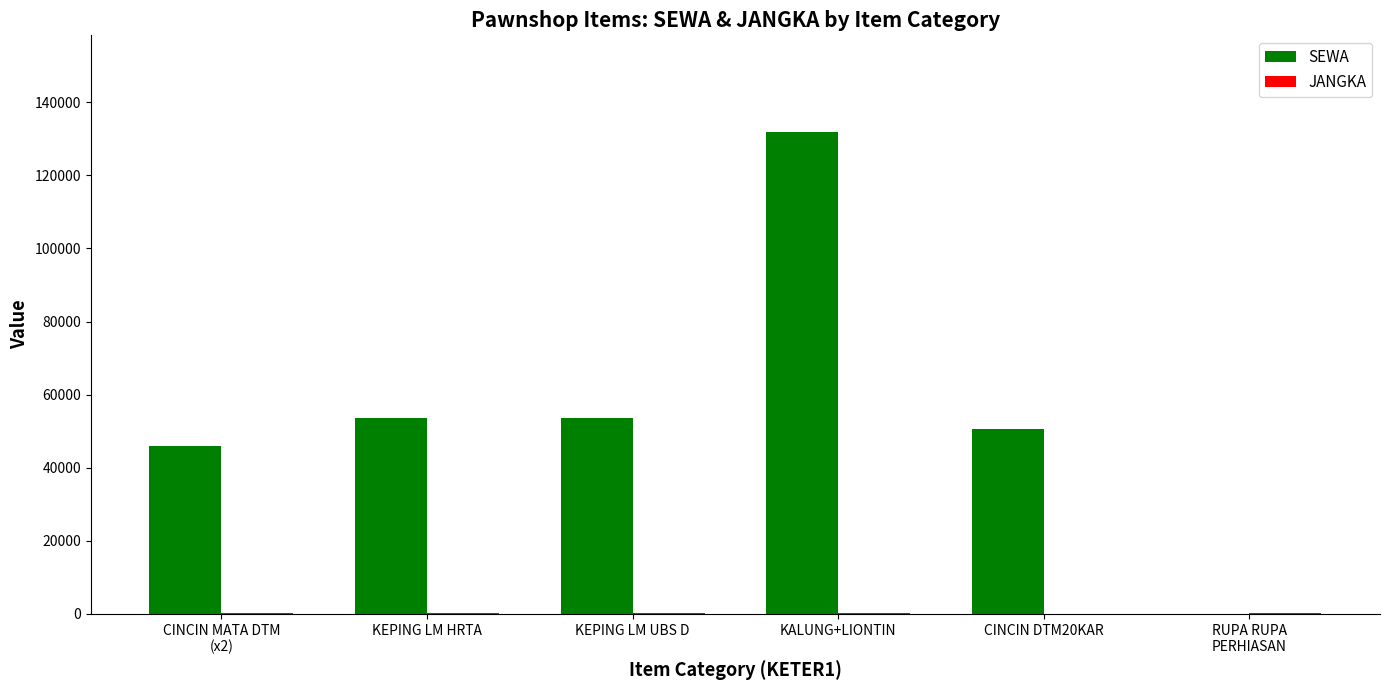

How many distinct data groups are displayed?

2